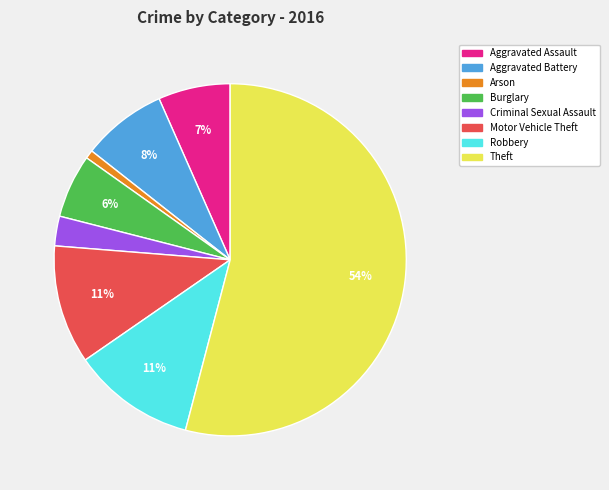

To the nearest percent, what portion does Aggravated Assault represent?

7%